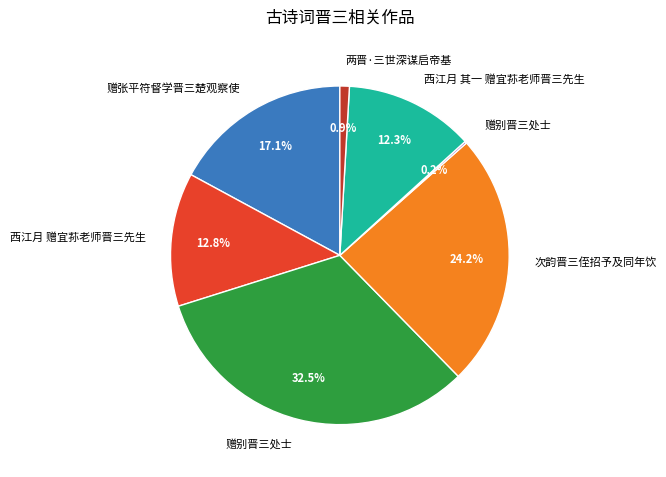

Is there a majority slice in this chart?

No